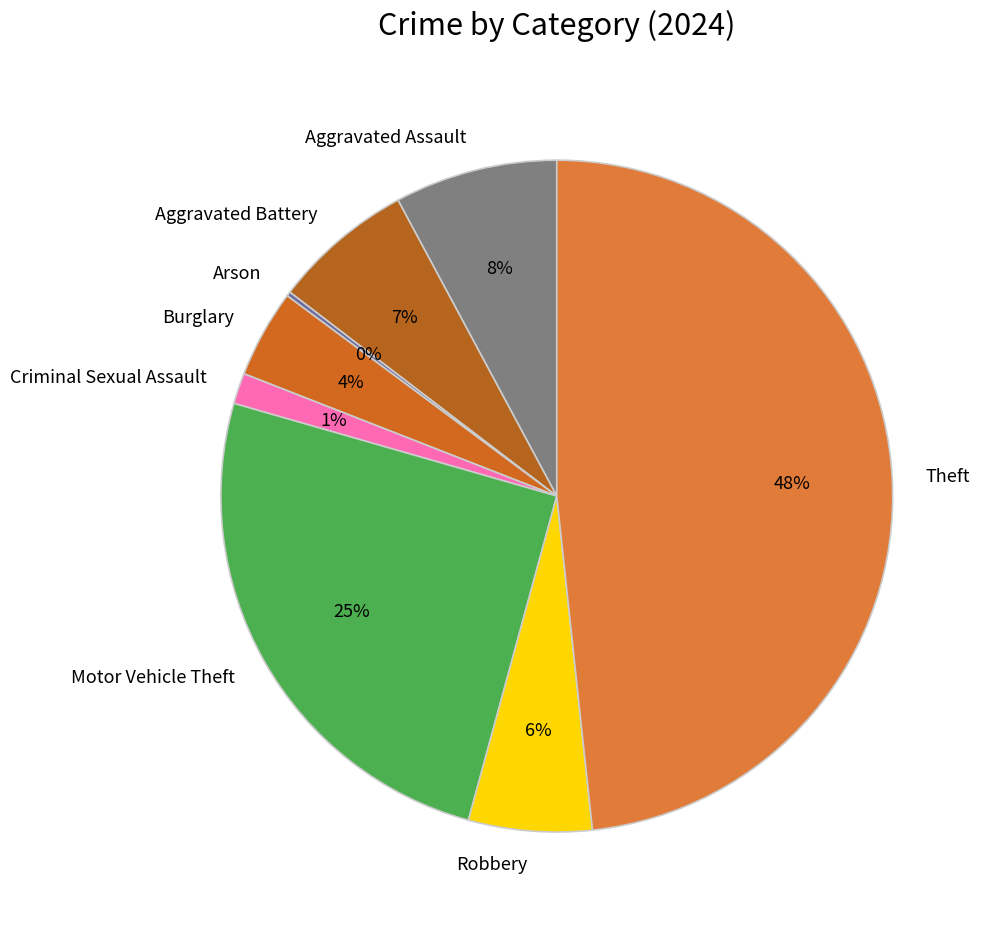

To the nearest percent, what is the difference between the Aggravated Assault and Theft slice percentages?

40%